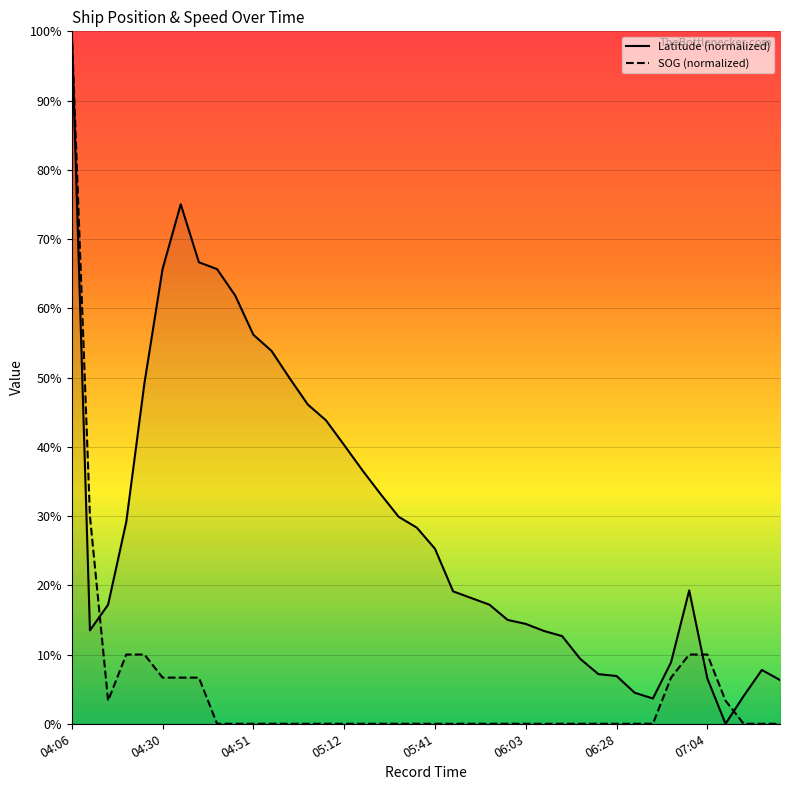

How many data points does each series have?

40